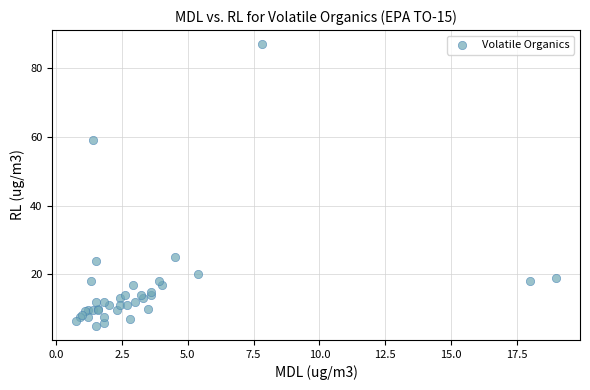

What Y value in the scatter plot is closest to 46?

59.0